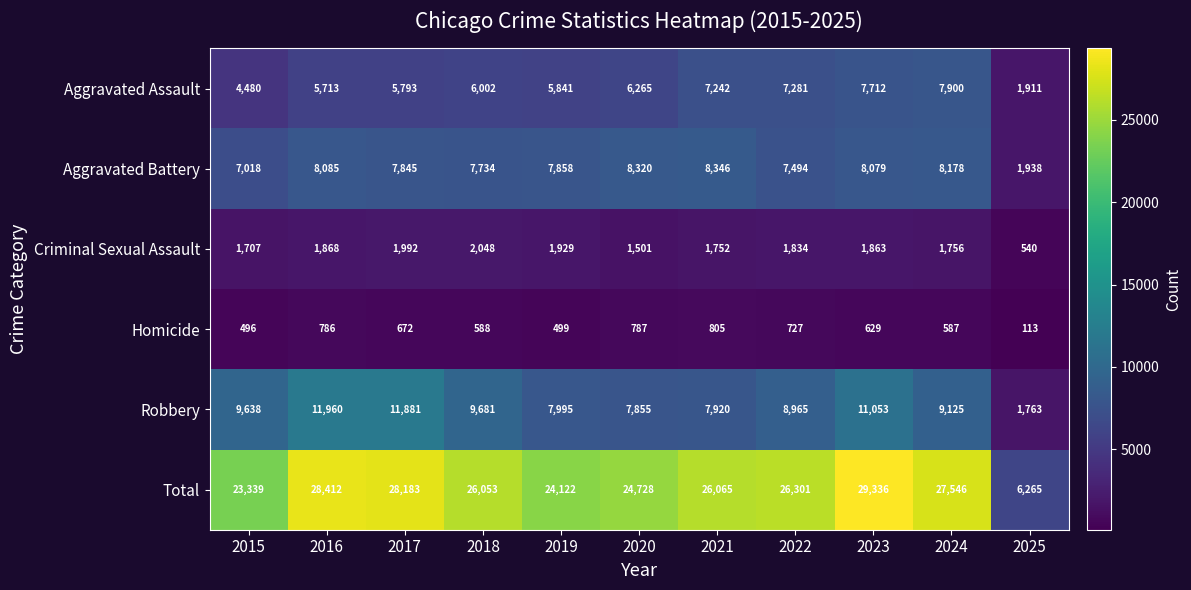

Between 2015 and 2016, which series saw the biggest shift?

Total